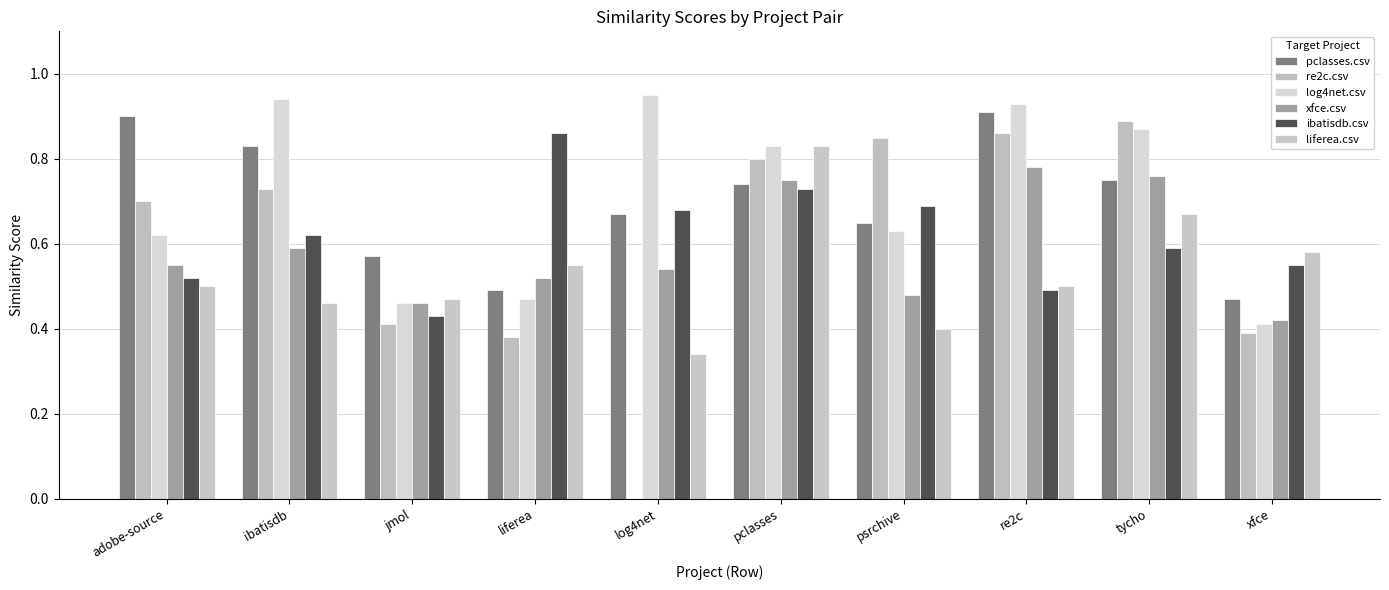

How many groups of bars are there?

10